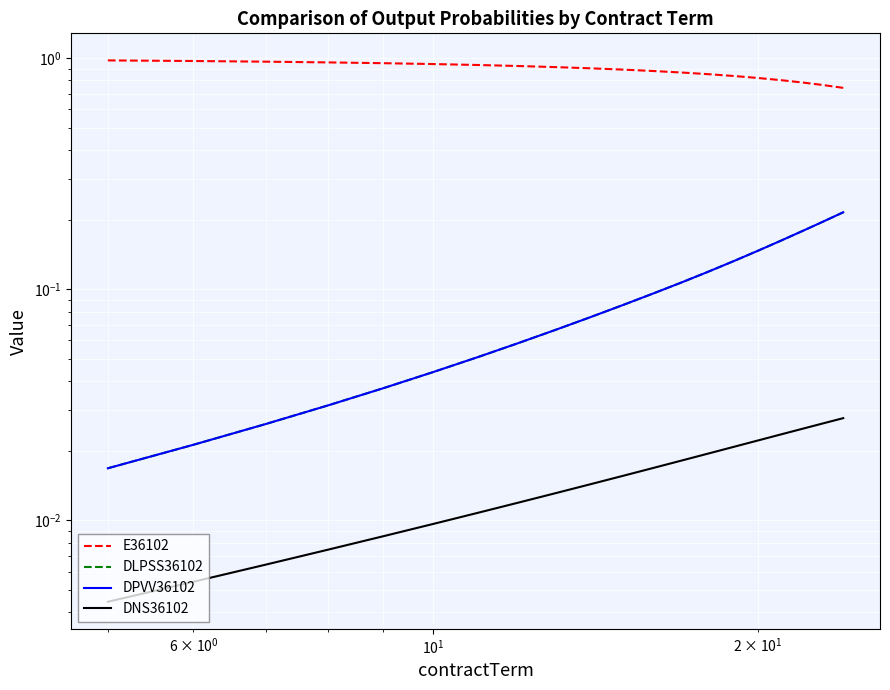

What are all the series names shown in the legend?

E36102, DLPSS36102, DPVV36102, DNS36102